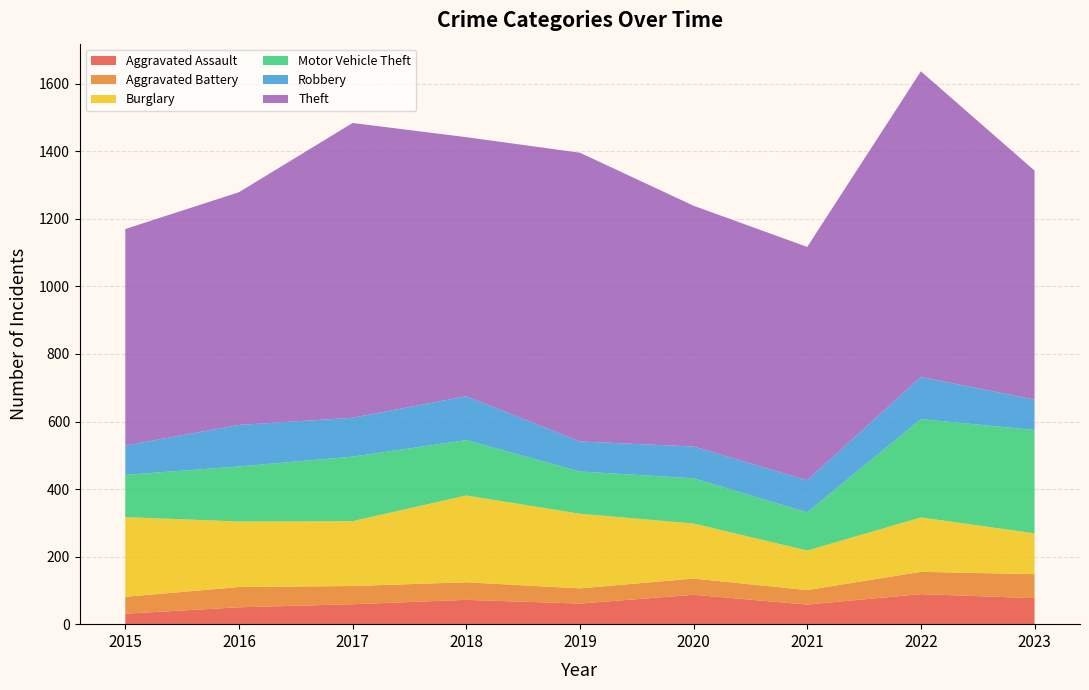

Reading left to right, what are all the values shown in this chart?

Aggravated Assault: 2015=31	2016=50	2017=59	2018=72	2019=61	2020=87	2021=58	2022=89	2023=77
Aggravated Battery: 2015=50	2016=60	2017=54	2018=52	2019=45	2020=48	2021=43	2022=66	2023=71
Burglary: 2015=236	2016=194	2017=192	2018=257	2019=221	2020=163	2021=117	2022=161	2023=121
Motor Vehicle Theft: 2015=125	2016=163	2017=191	2018=164	2019=125	2020=134	2021=113	2022=291	2023=306
Robbery: 2015=87	2016=123	2017=115	2018=130	2019=89	2020=94	2021=95	2022=125	2023=90
Theft: 2015=641	2016=689	2017=873	2018=767	2019=855	2020=713	2021=691	2022=905	2023=678